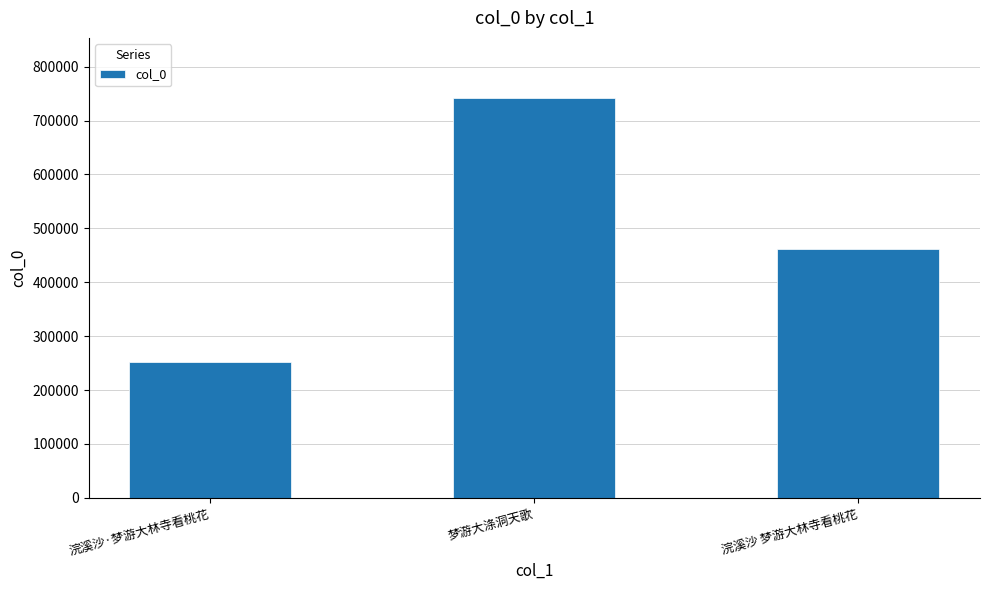

What is the label of the 3rd bar from the right?

浣溪沙·梦游大林寺看桃花